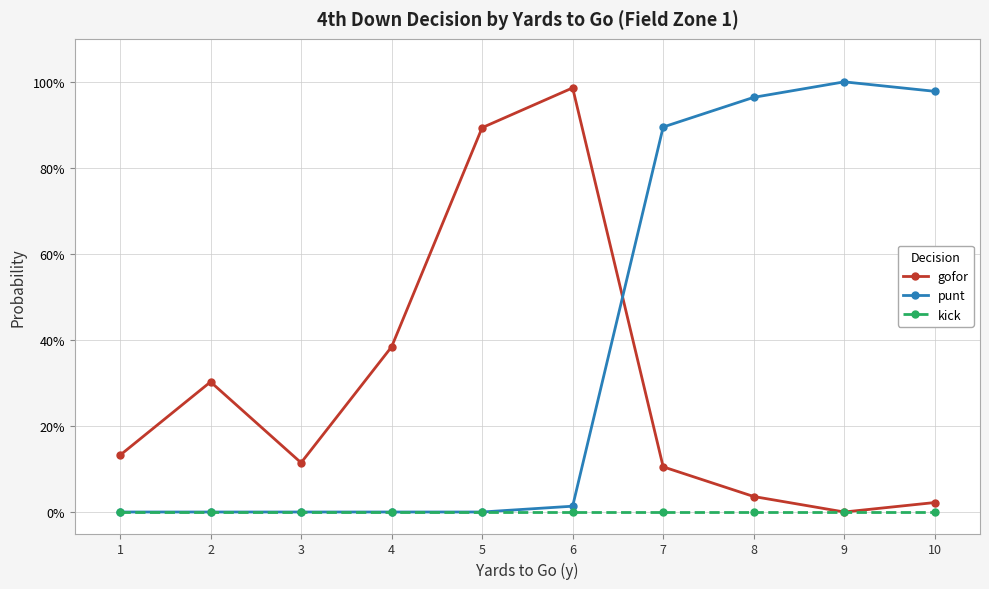

What is the total value across all series at 2?

0.3